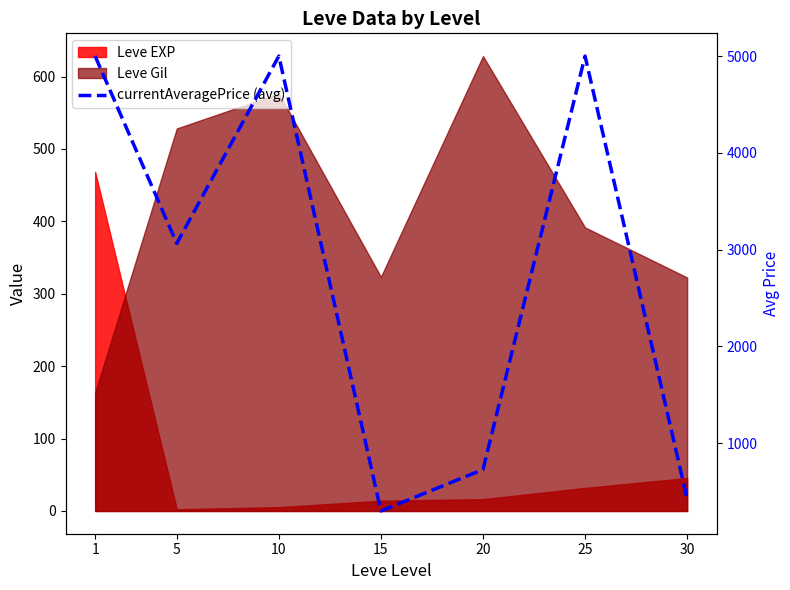

The chart shows a value of 5000.0 at 1. True or false?

True